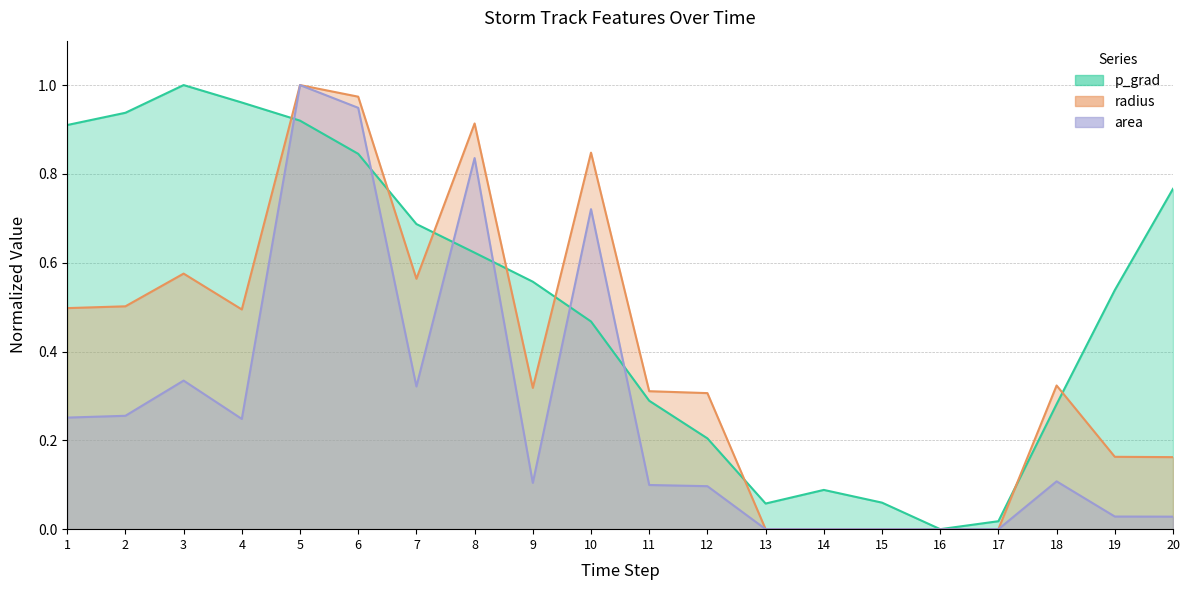

Rank the series by their average value, from lowest to highest.

area, radius, p_grad